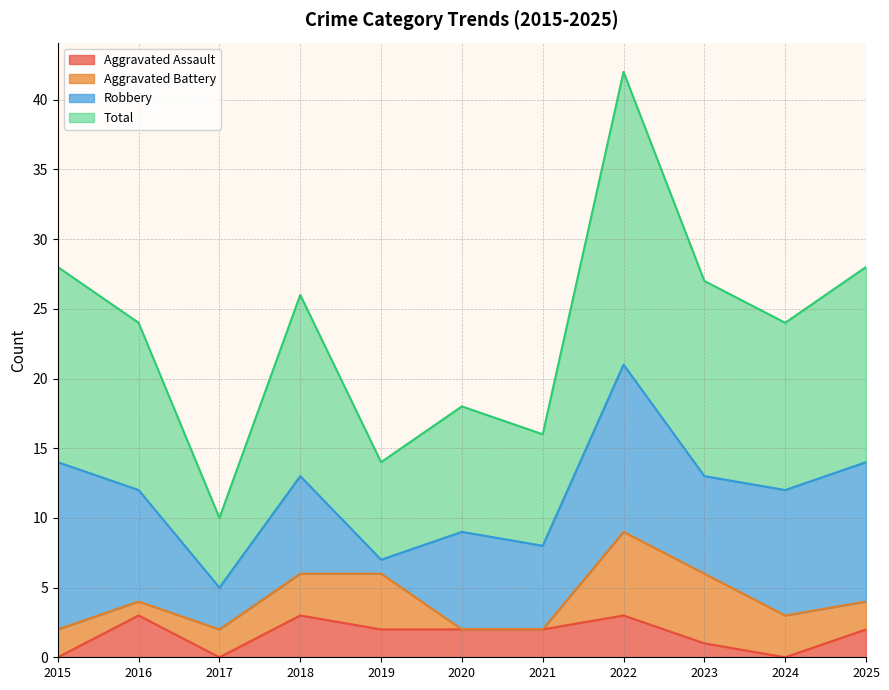

Which series has the largest range (max minus min)?

Total